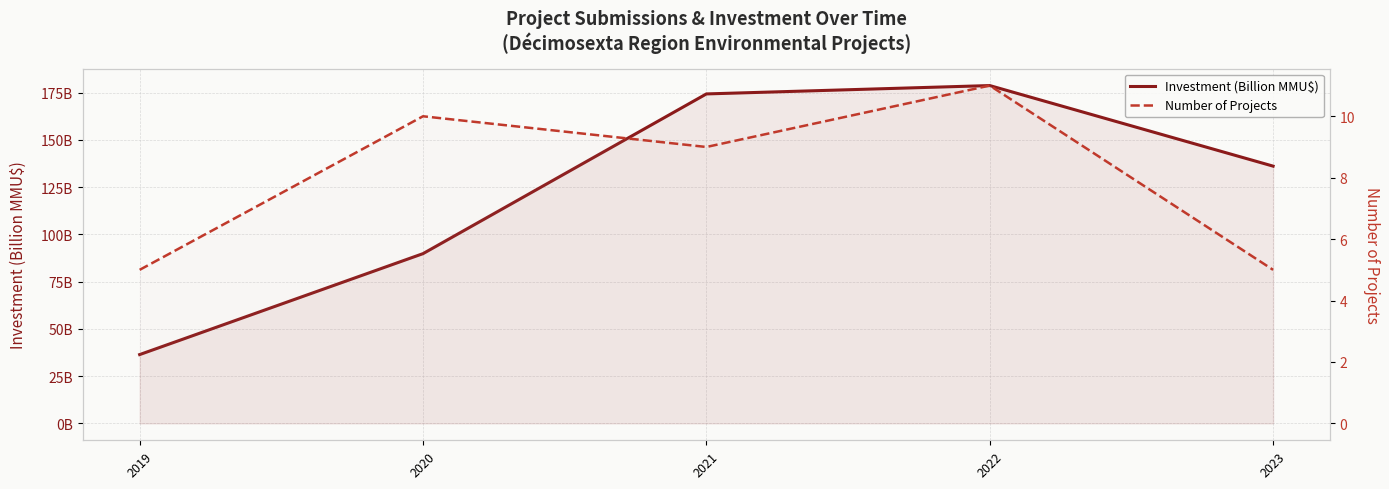

Is this an area chart (filled region under the line)?

No